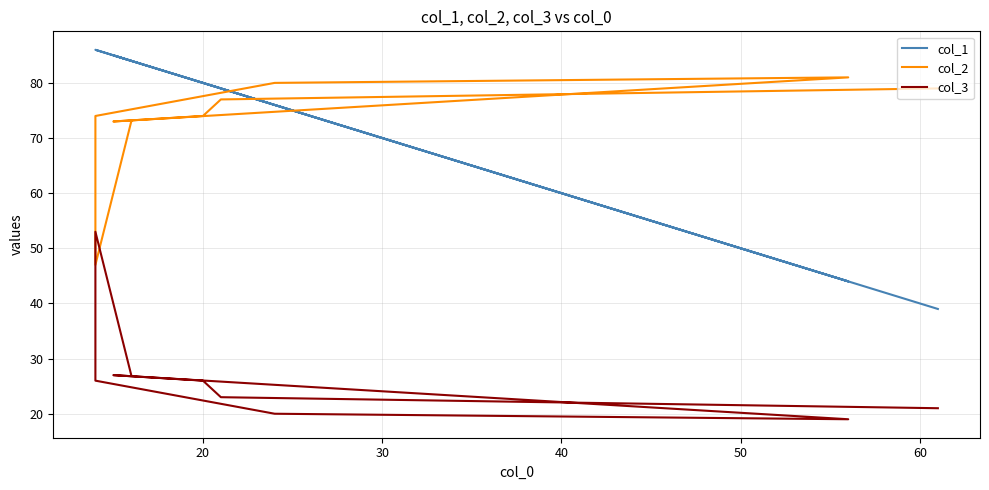

True or false: col_3 has a value of 19 at 50.

True